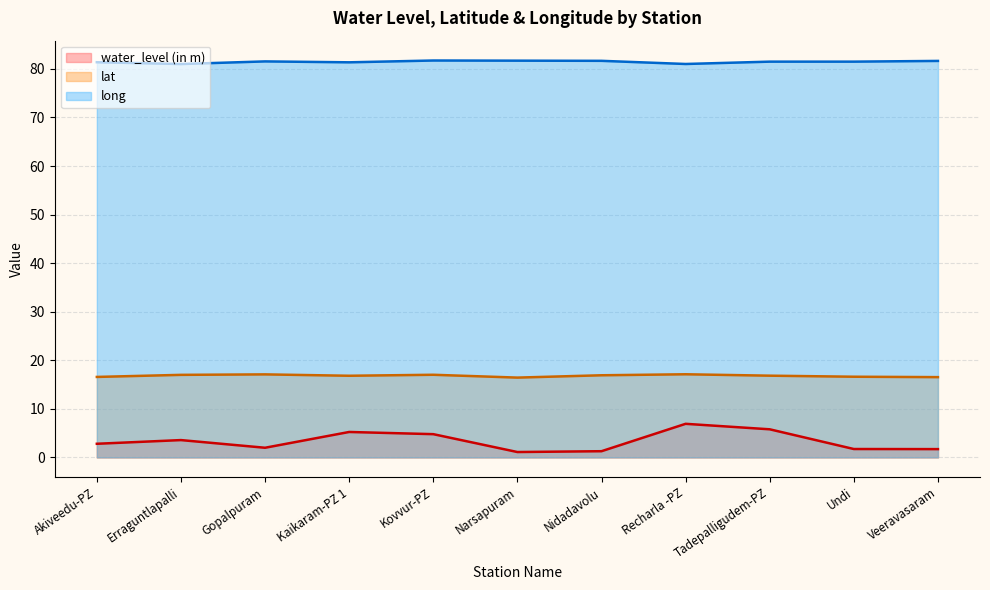

Between Narsapuram and Gopalpuram, which is larger?

Gopalpuram